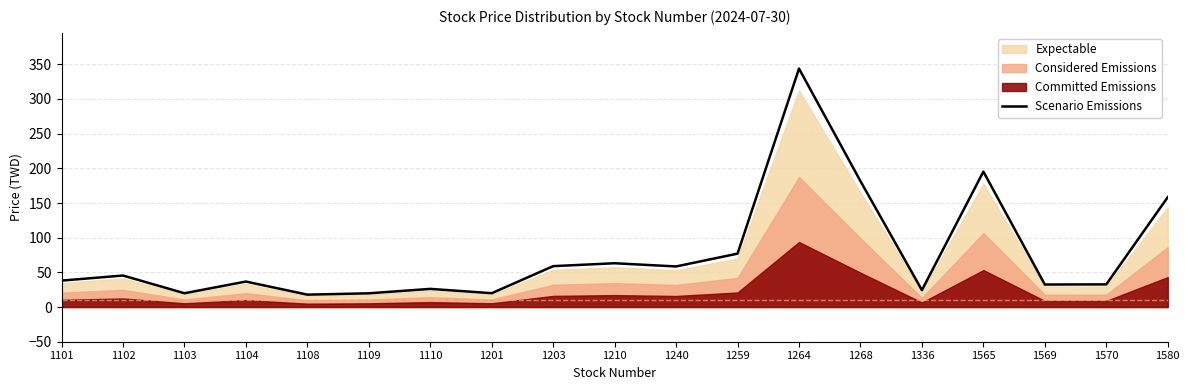

List the labels in order of value, smallest first.

1108, 1109, 1103, 1201, 1336, 1110, 1569, 1570, 1104, 1101, 1102, 1240, 1203, 1210, 1259, 1580, 1268, 1565, 1264